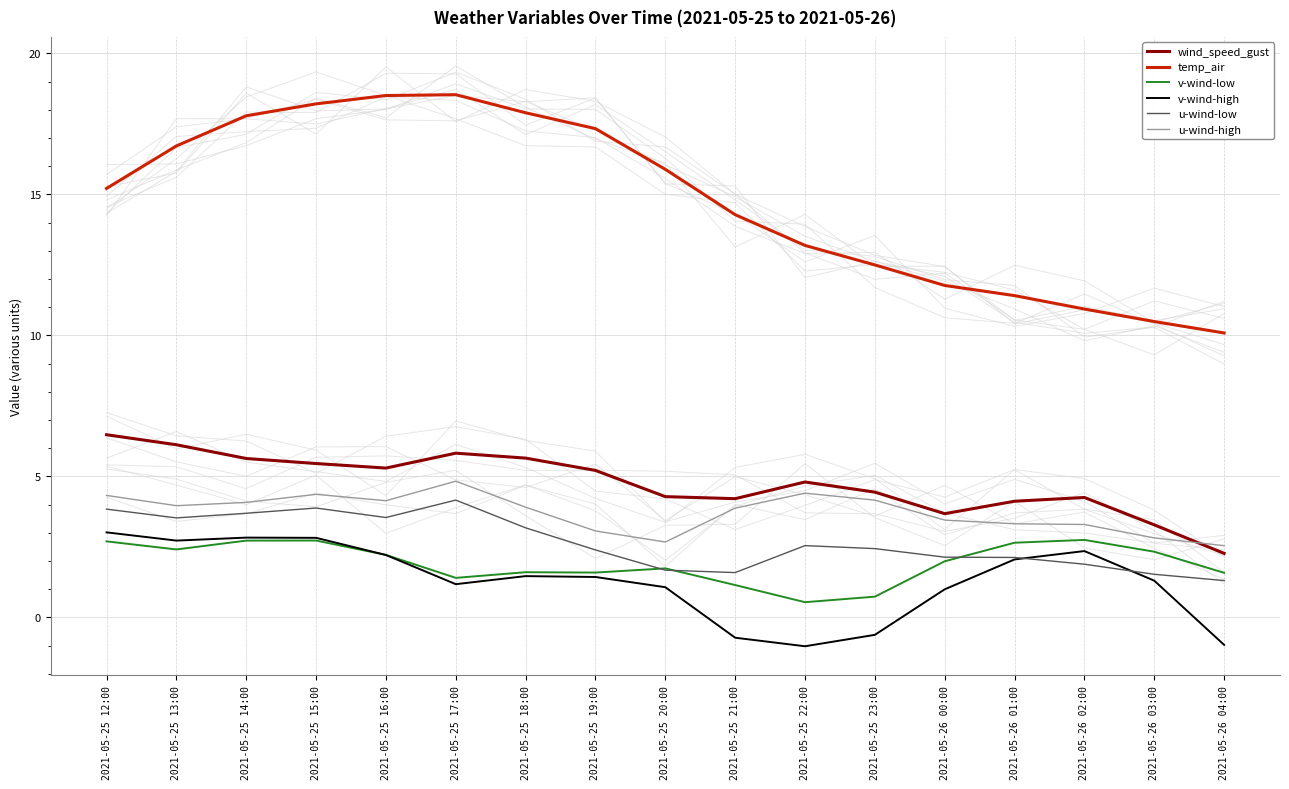

What is the spread (max minus min) of values at 2021-05-25 20:00?

14.8